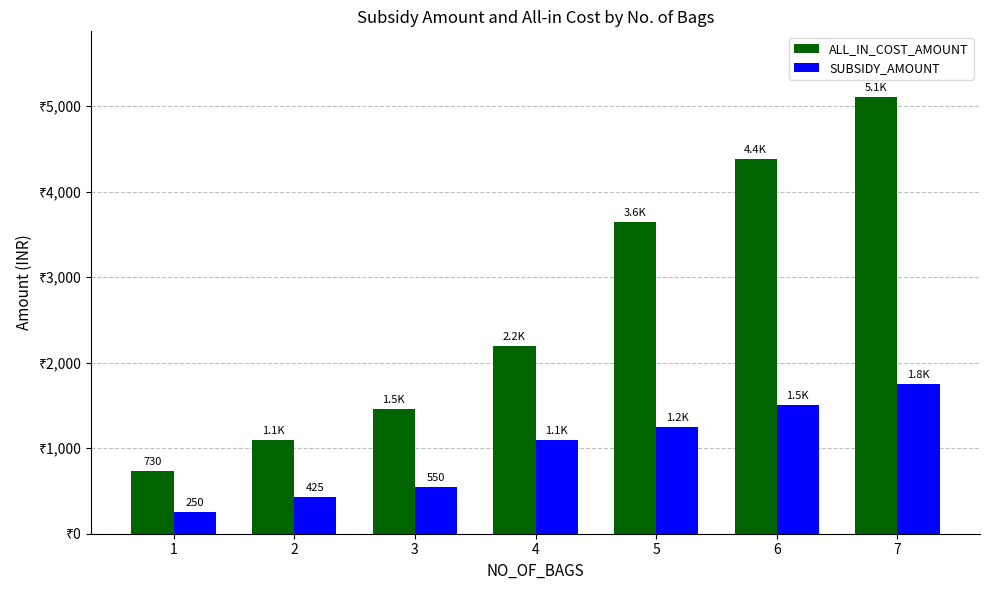

Are the bars grouped side by side (vs. stacked)?

Yes